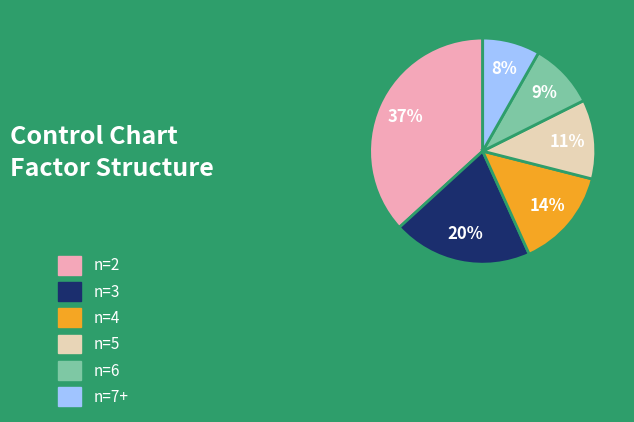

To the nearest percent, what is the difference between the largest and smallest slice percentages?

29%